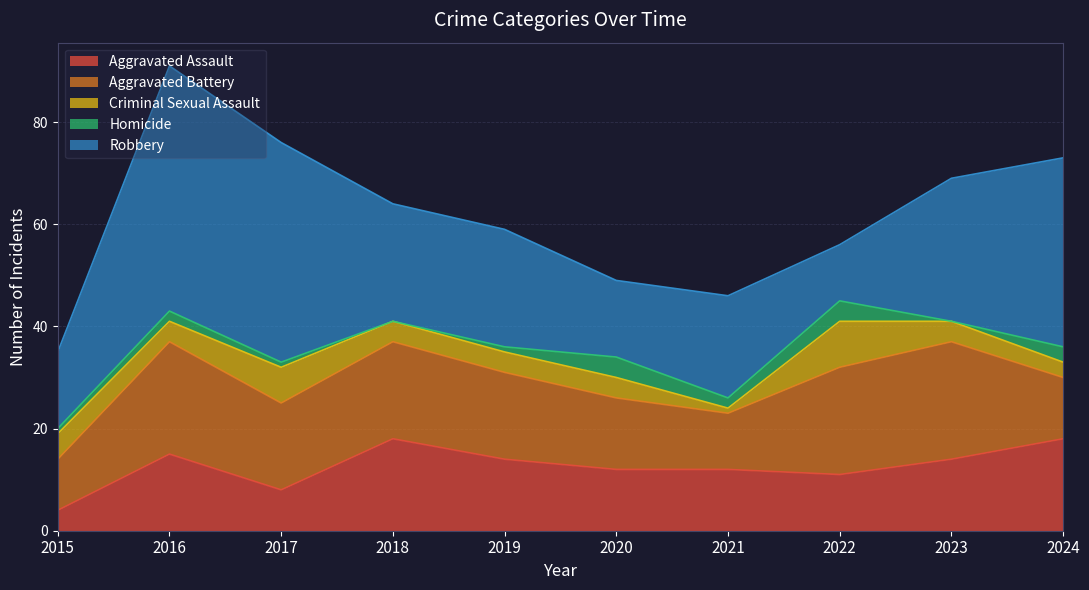

Which category has the lowest value across all series?

2018